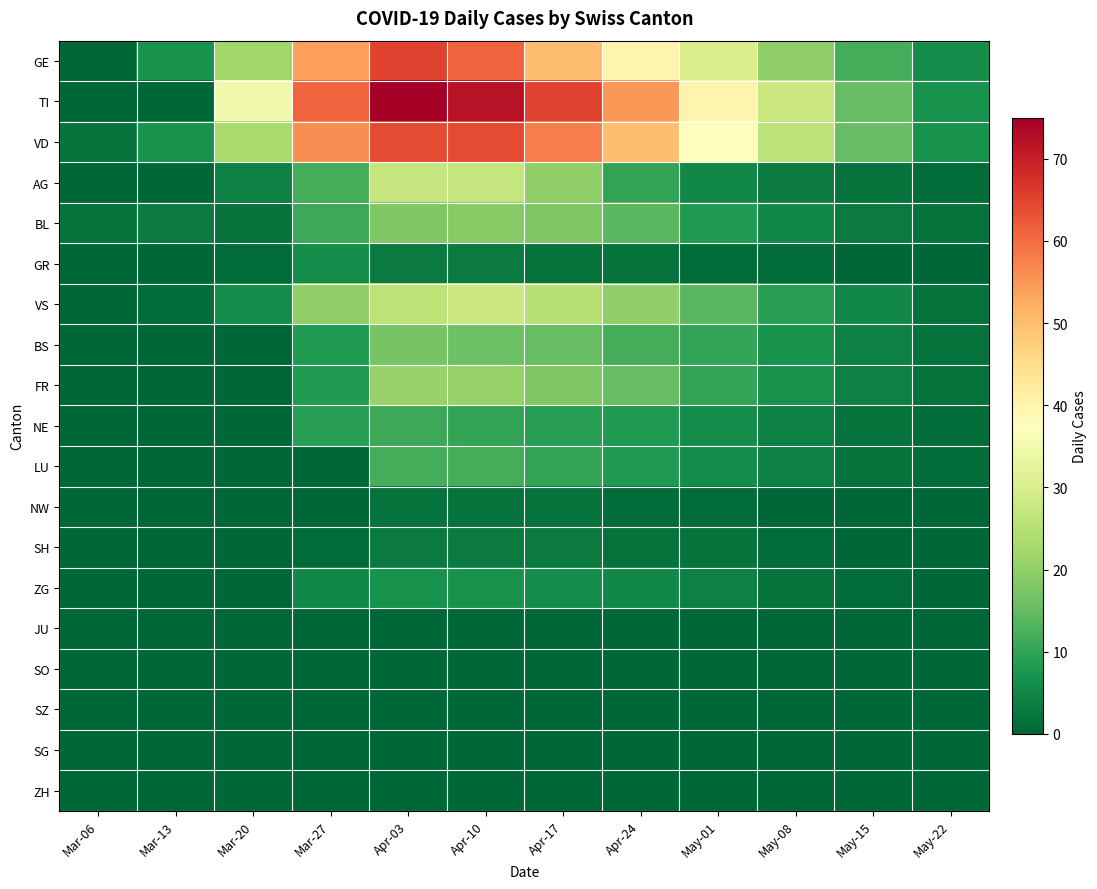

How many distinct data groups are displayed?

19